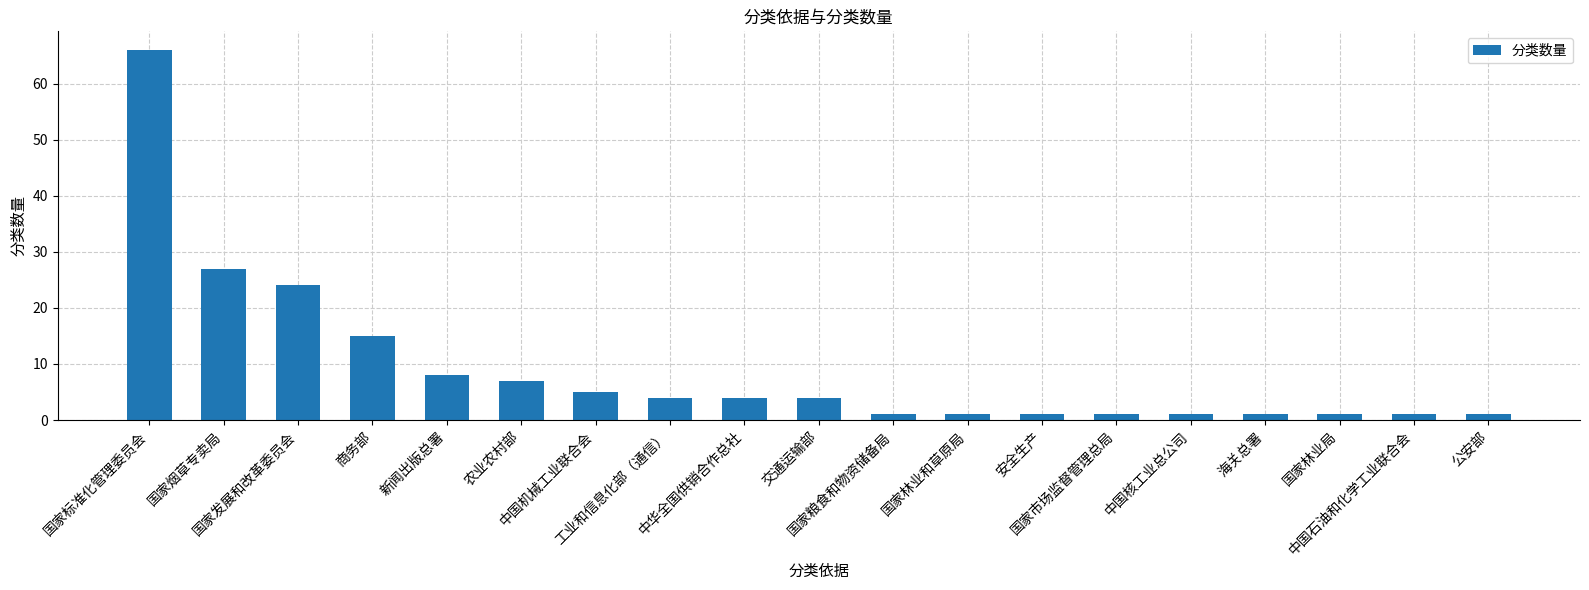

What is the average value?

9